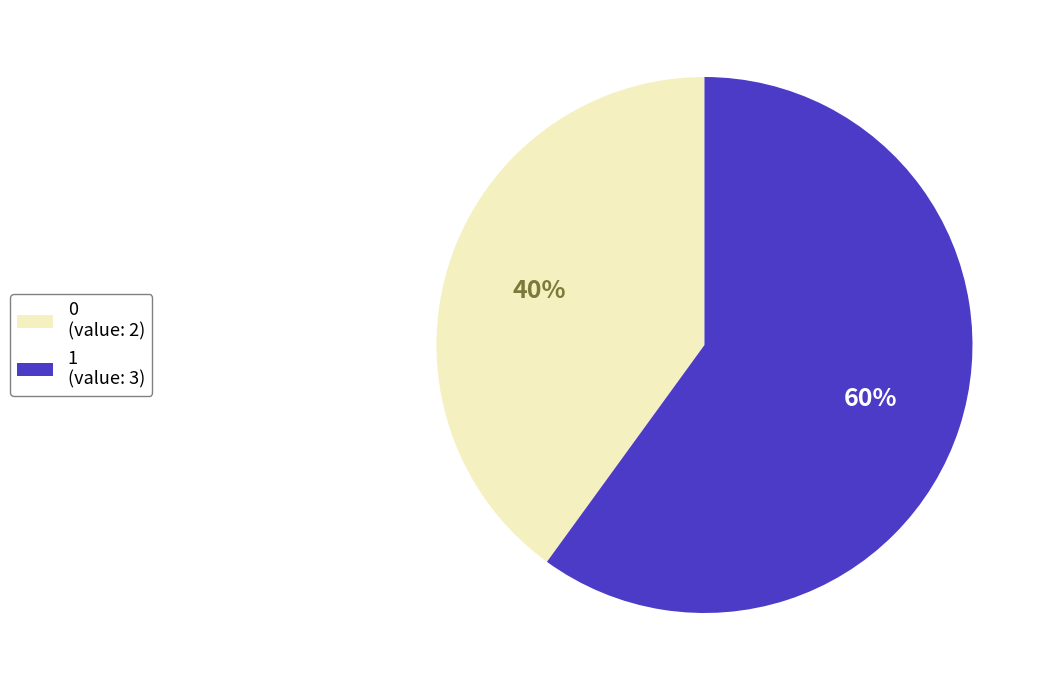

True or false: 0 accounts for 40% of the total.

True